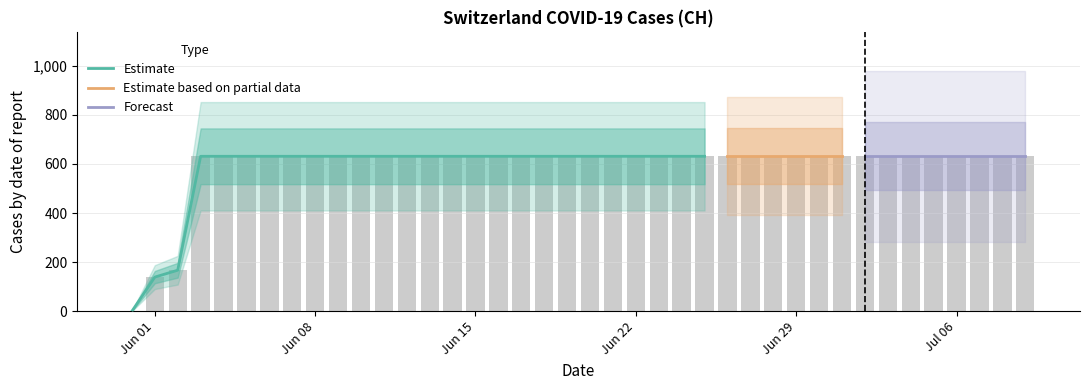

What is the ratio of the value at 2020-06-20 to the value at 2020-06-30?

1.0